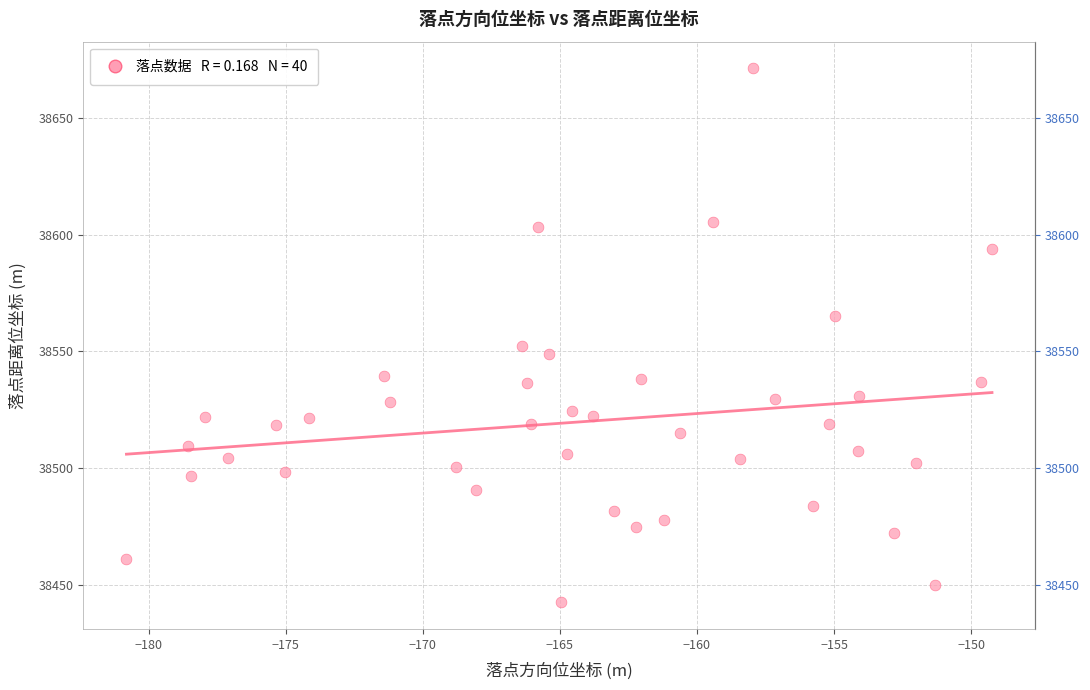

What Y value in the scatter plot is closest to 38556?

38552.4